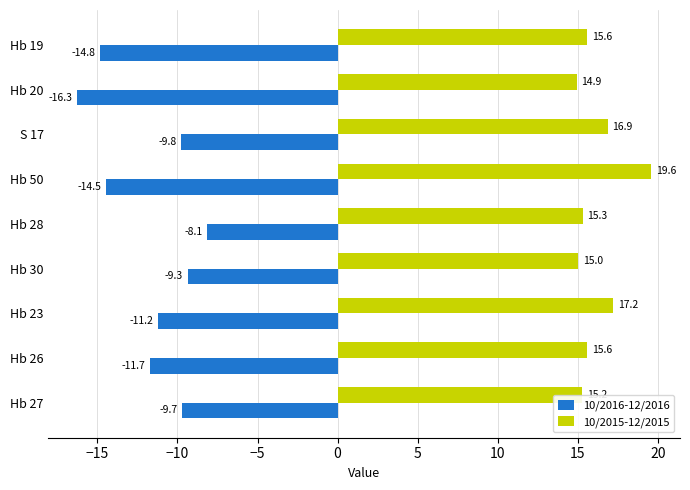

The value of 10/2015-12/2015 at Hb 30 is 15.0. True or false?

True